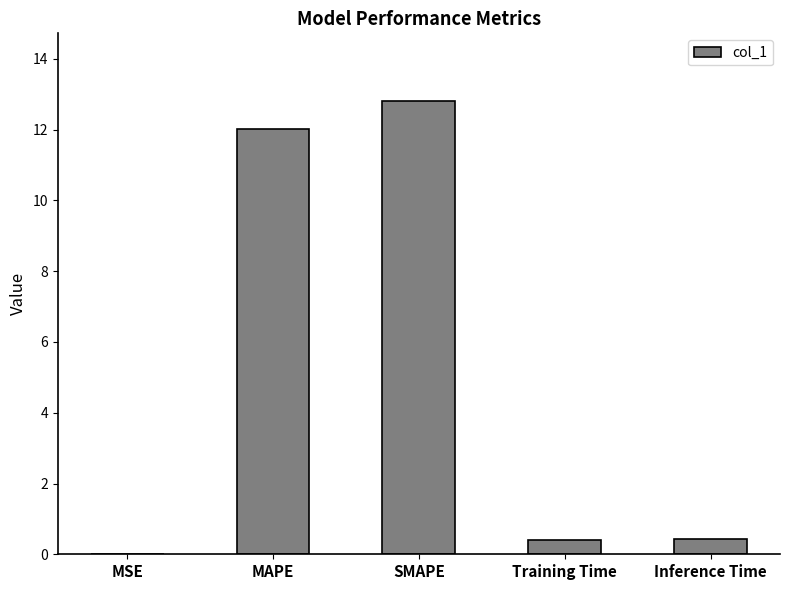

What is the greatest value displayed?

12.8